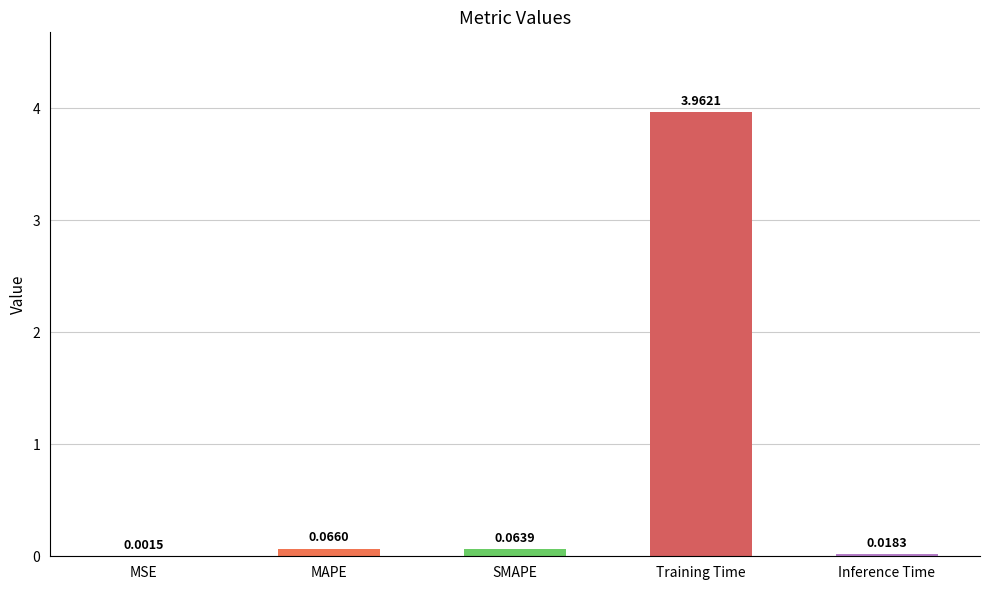

Which category has the highest value across all series?

Training Time